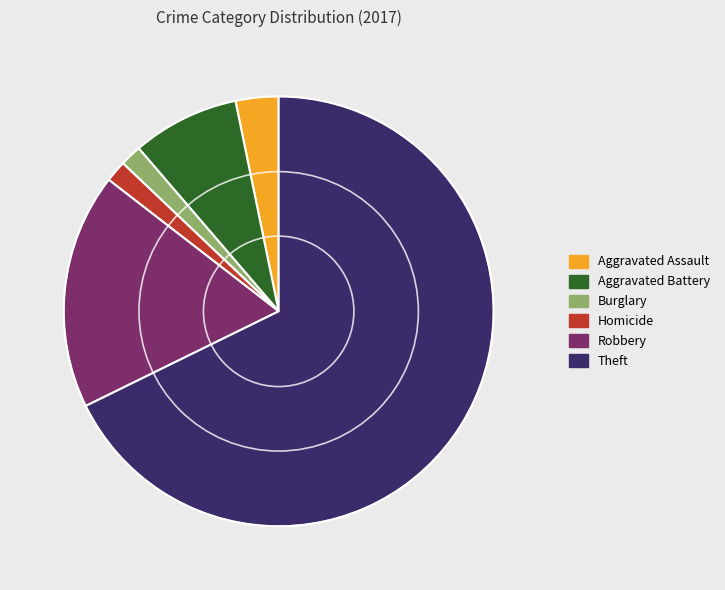

Is Aggravated Assault the majority of the pie?

No